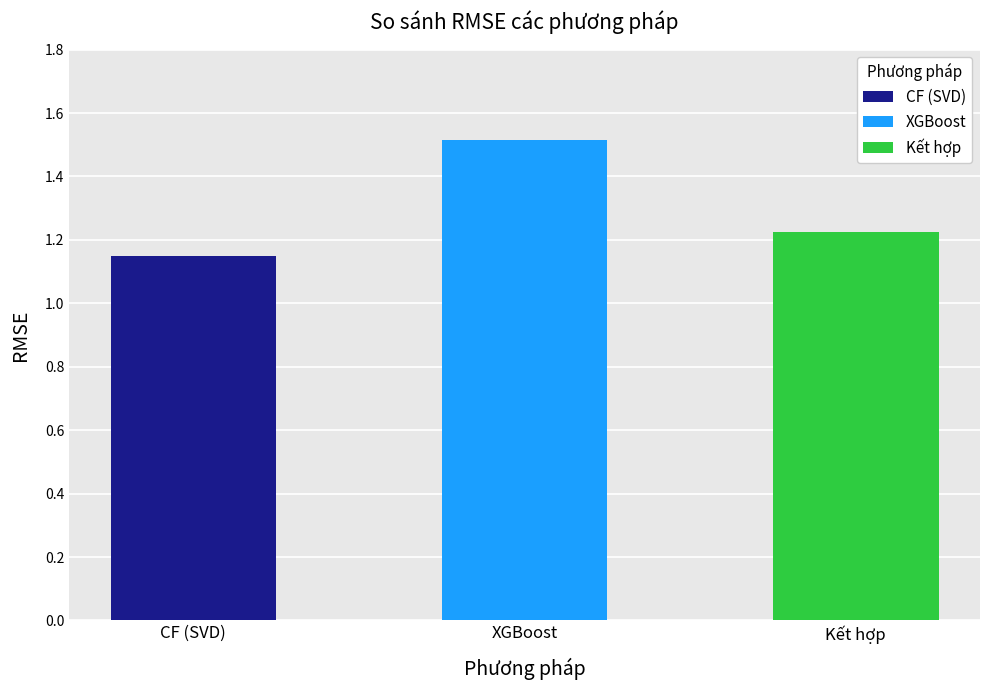

What is the maximum value shown in the chart?

1.5